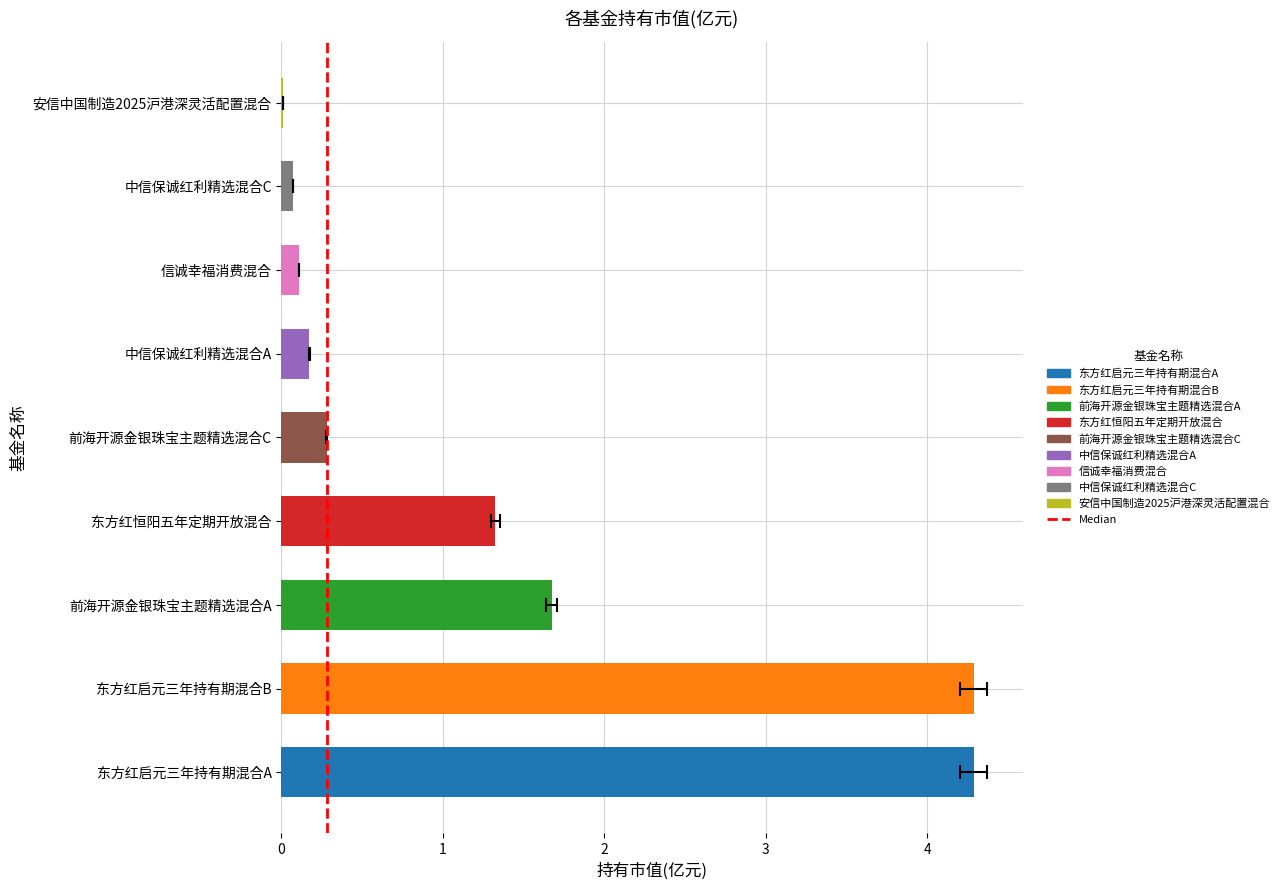

The value at 中信保诚红利精选混合A is 0.2. True or false?

False